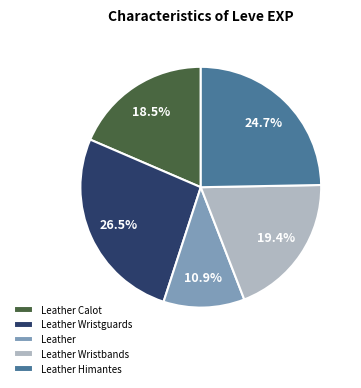

Which slice is the largest?

Leather Wristguards